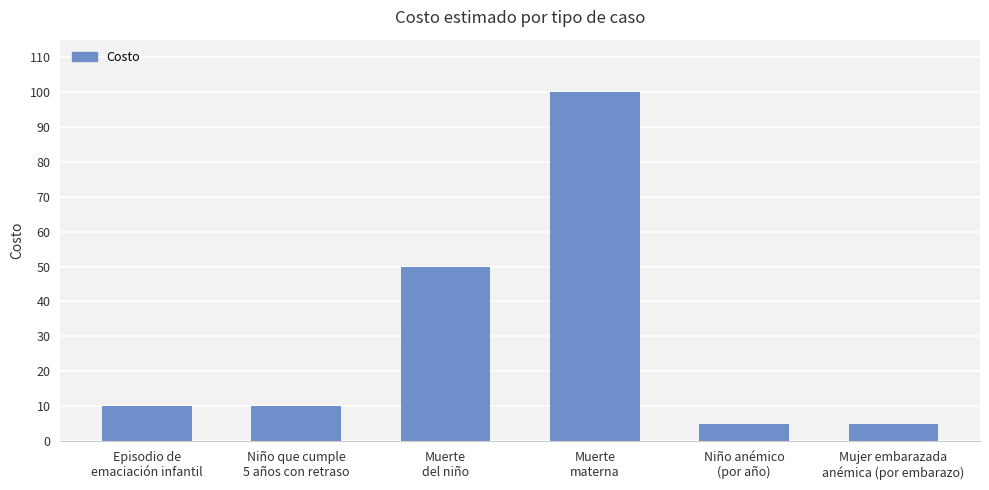

What is the smallest value displayed?

5